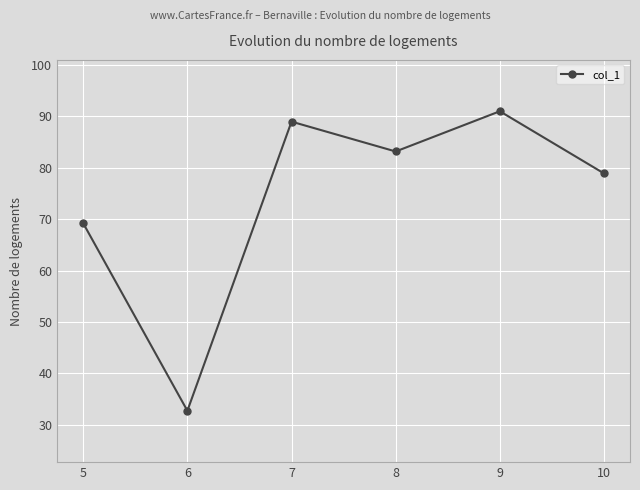

Between 10 and 9, which is larger?

9